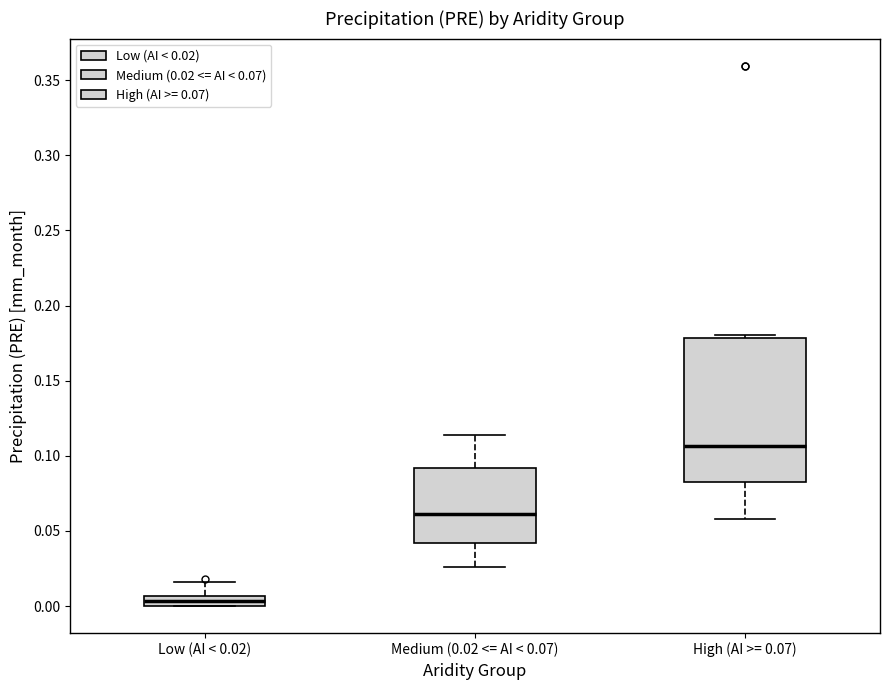

Where is the upper edge of the box for High (AI >= 0.07) on the y-axis? The values are not printed on the chart, so give them approximately, as read against the axis.

0.180